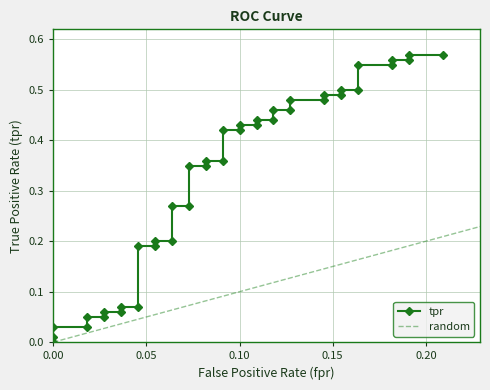

What is the sum of all values?

13.0